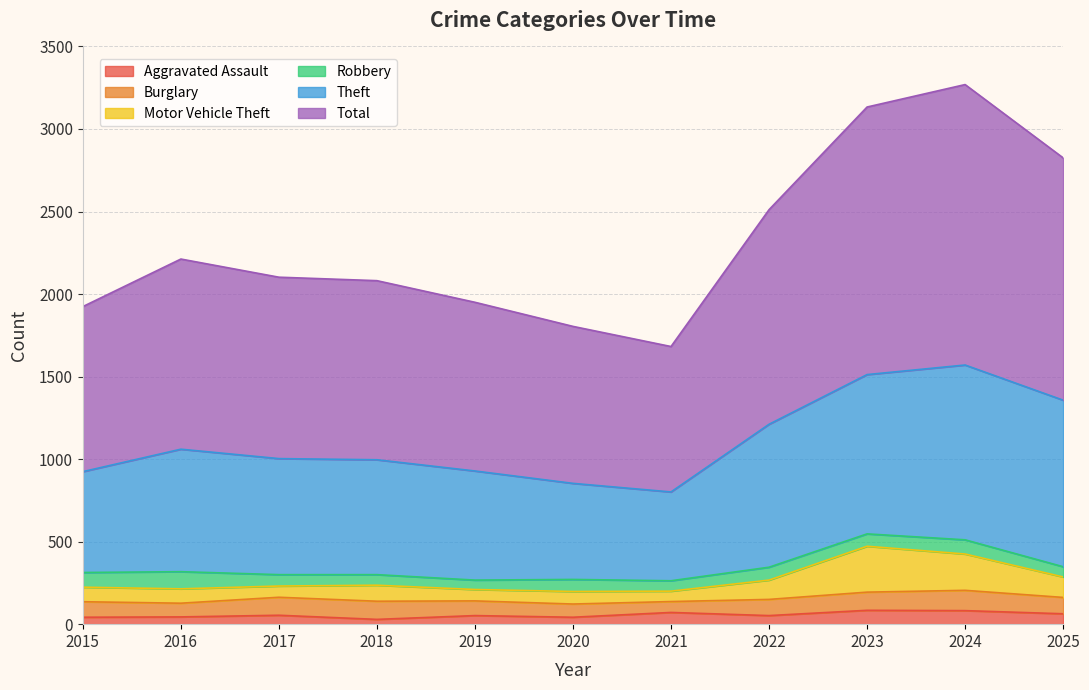

True or false: Aggravated Assault has more than 2 interior local peaks.

True